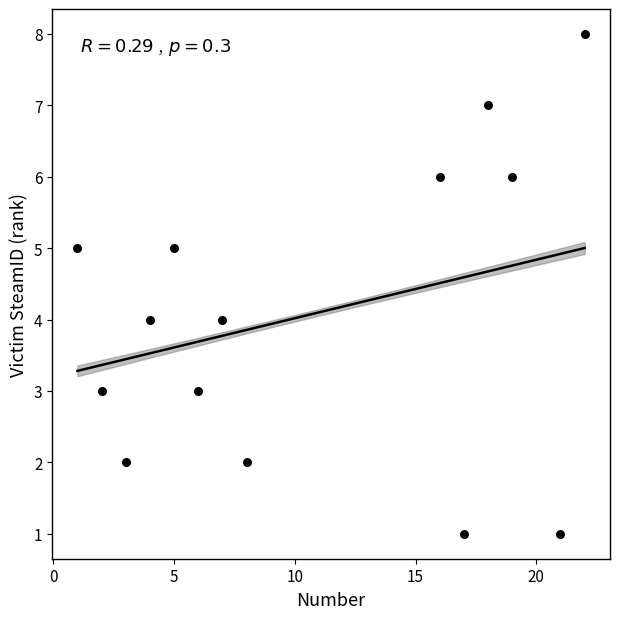

What is the range of X values (max minus min)?

21